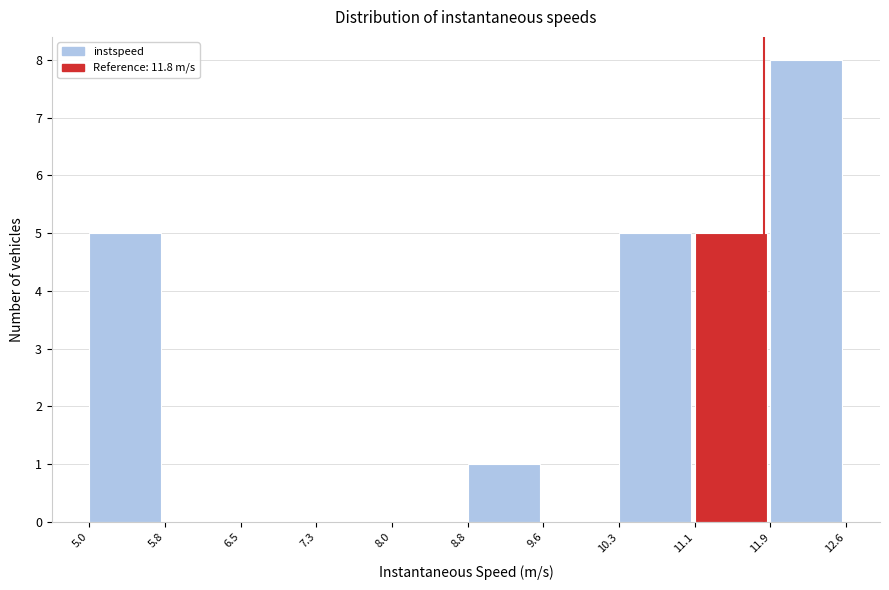

Over which range of the x-axis is the bar tallest?

11.9 to 12.6